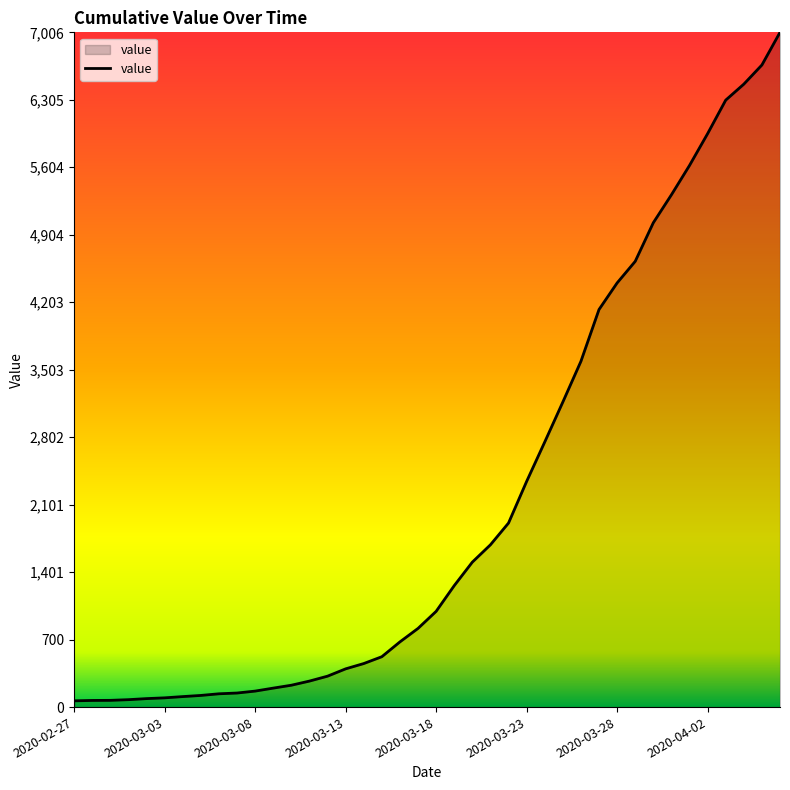

What is the greatest value displayed?

7006